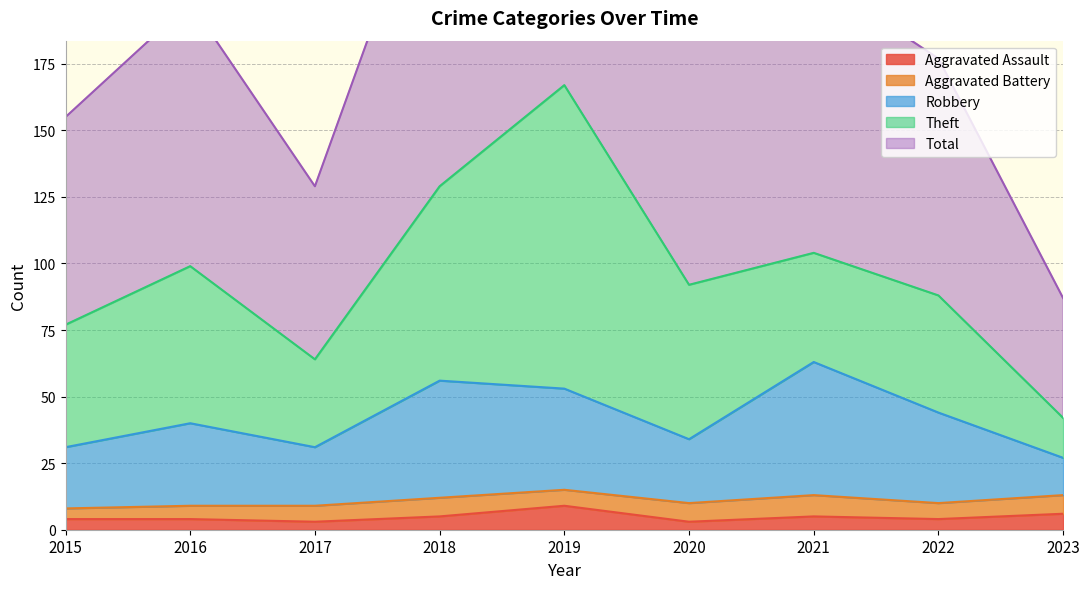

What is the maximum value for Aggravated Assault?

9